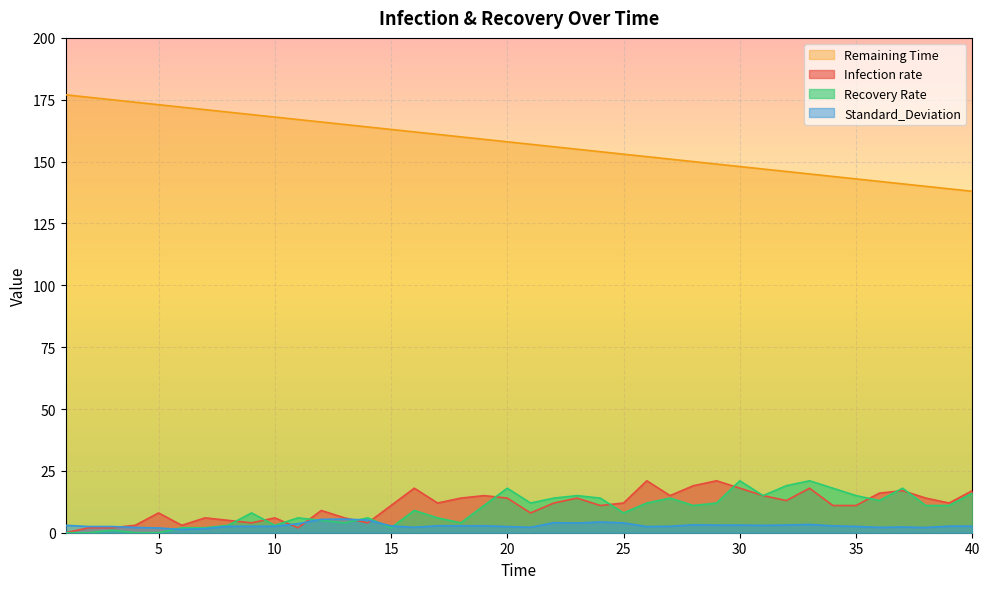

What is the lowest value of the Standard_Deviation series?

1.3